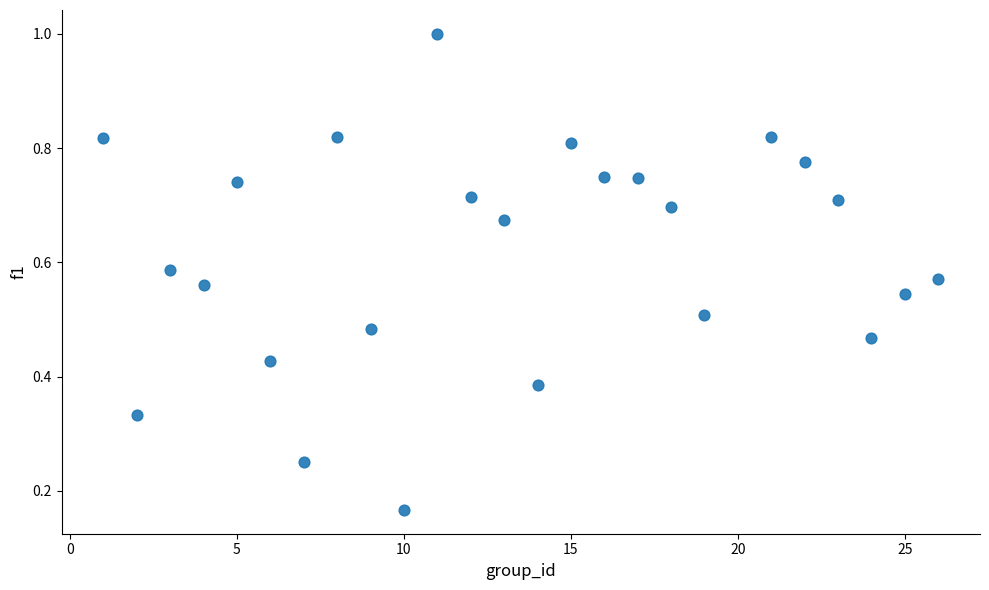

What is the range of X values (max minus min)?

25.0